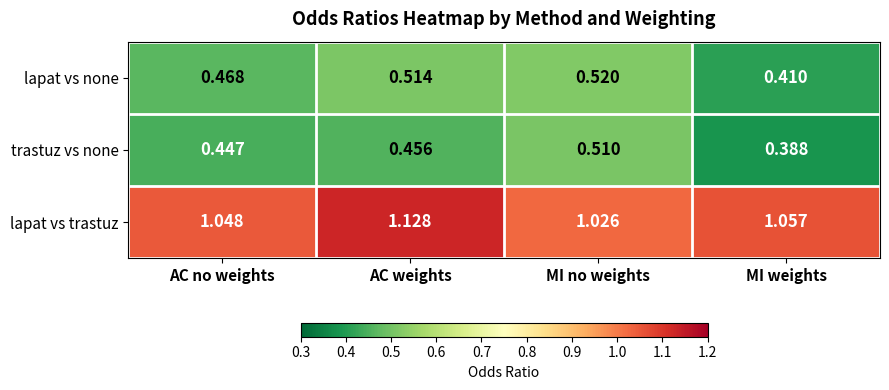

At which category is the sum across all series the highest?

AC weights